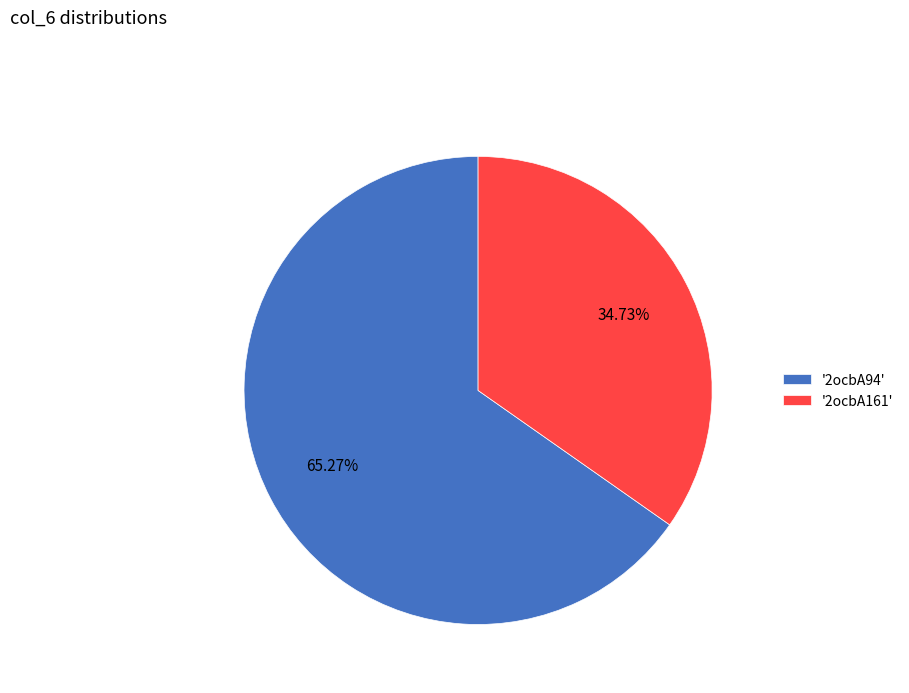

Count the number of slices in the pie.

2